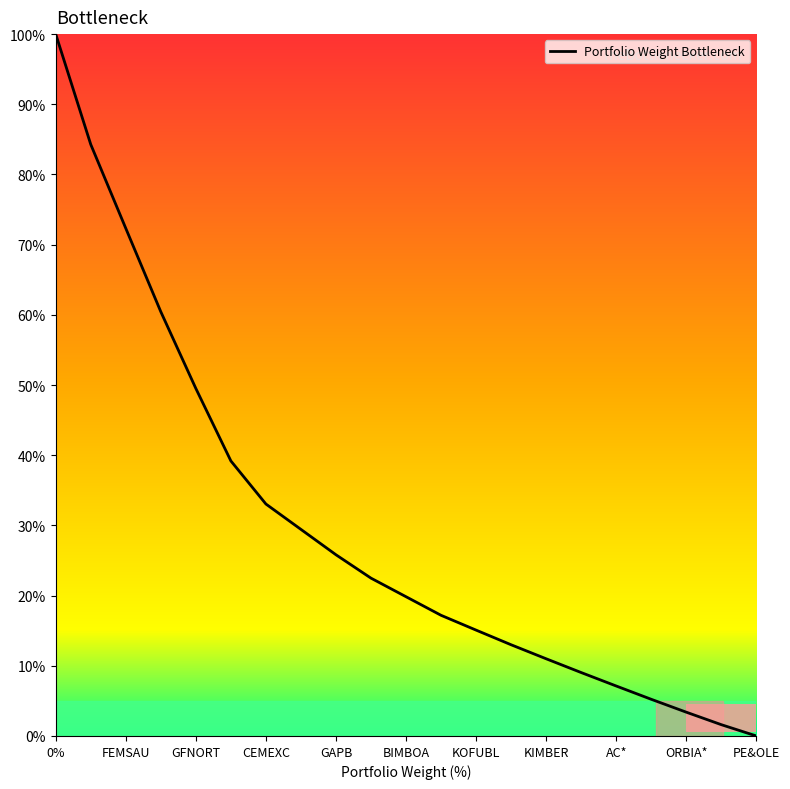

How many bars are there in total?

21